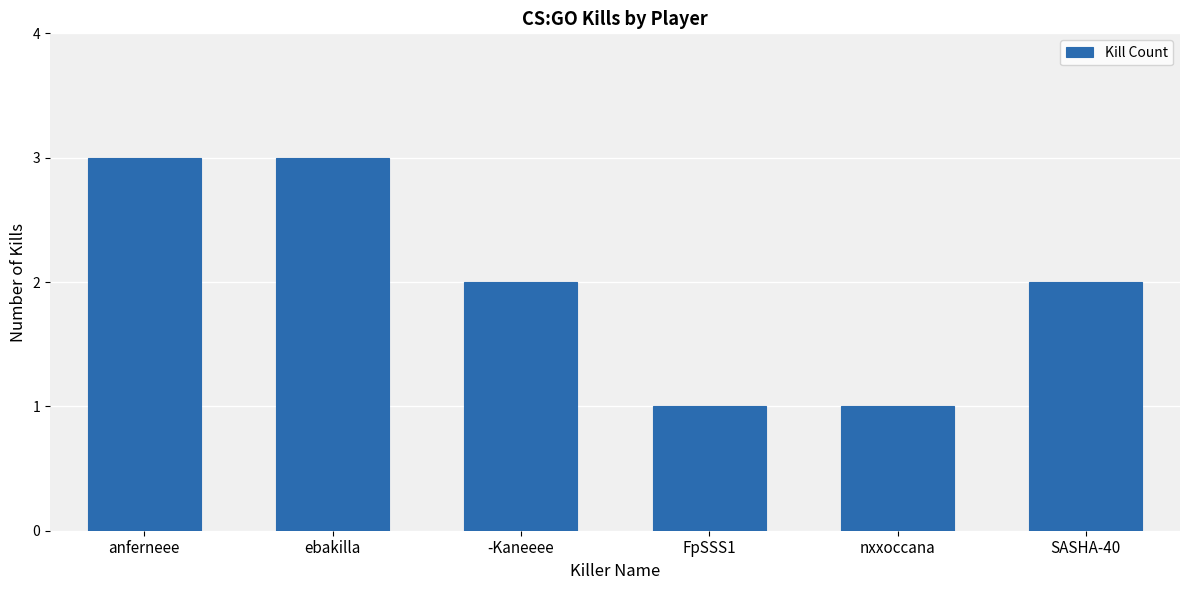

The value at nxxoccana is 2. True or false?

False